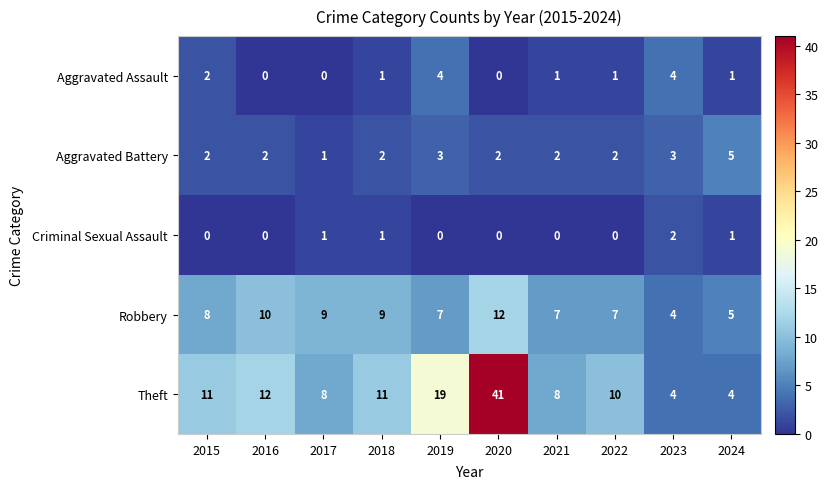

What is the total value across all series at 2017?

19